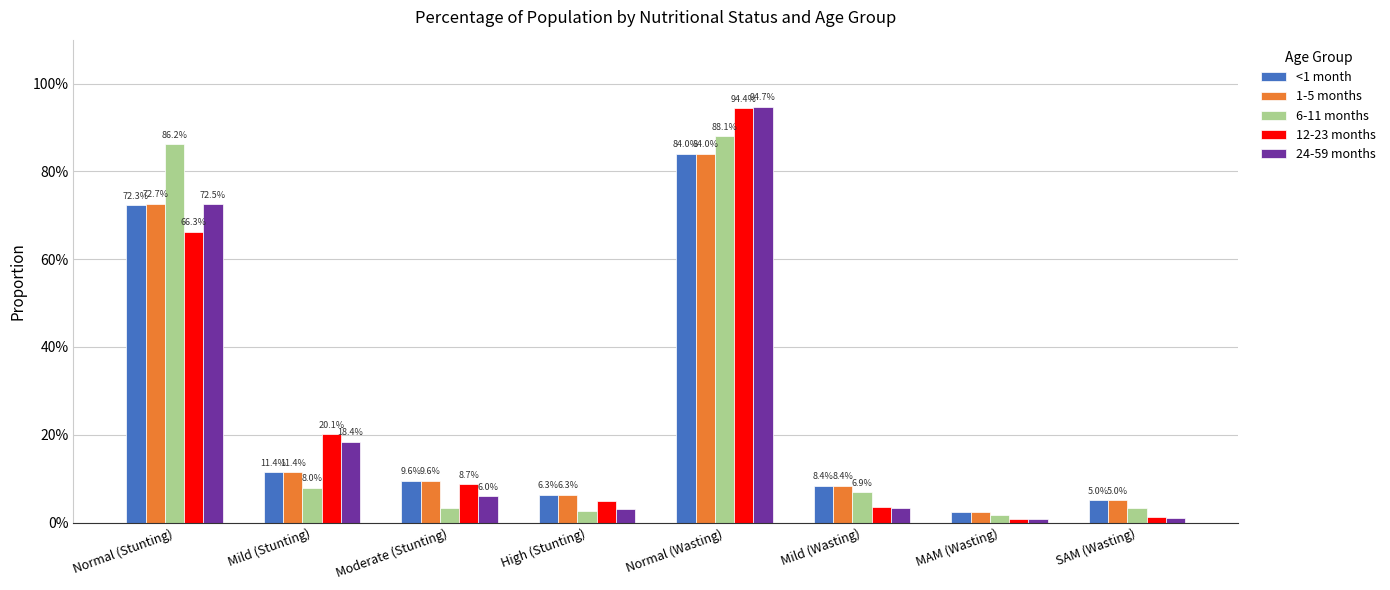

At how many categories does at least one series exceed 0?

8